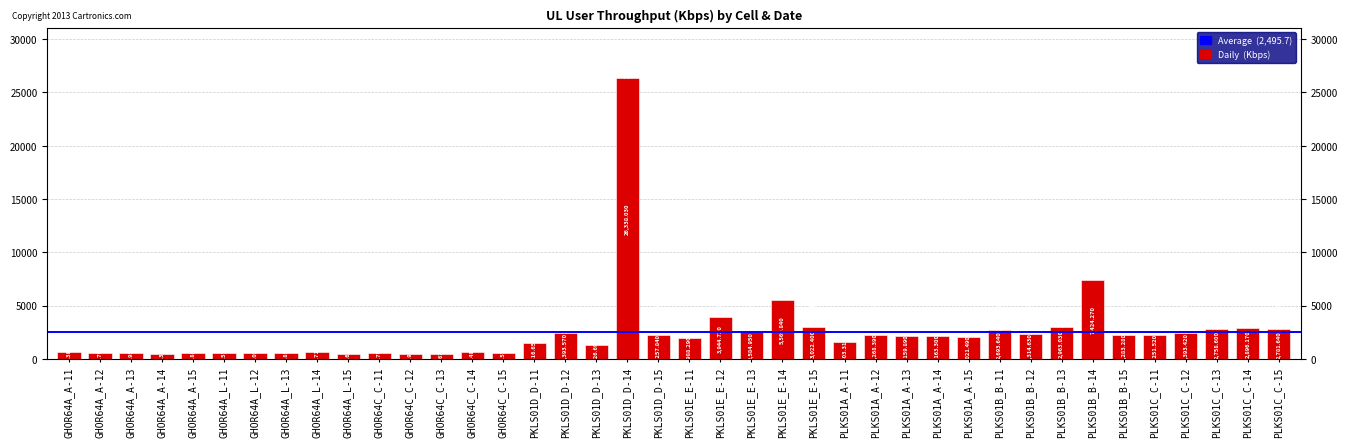

Where is the data nearest to the value 13378?

PLKS01B_B-14